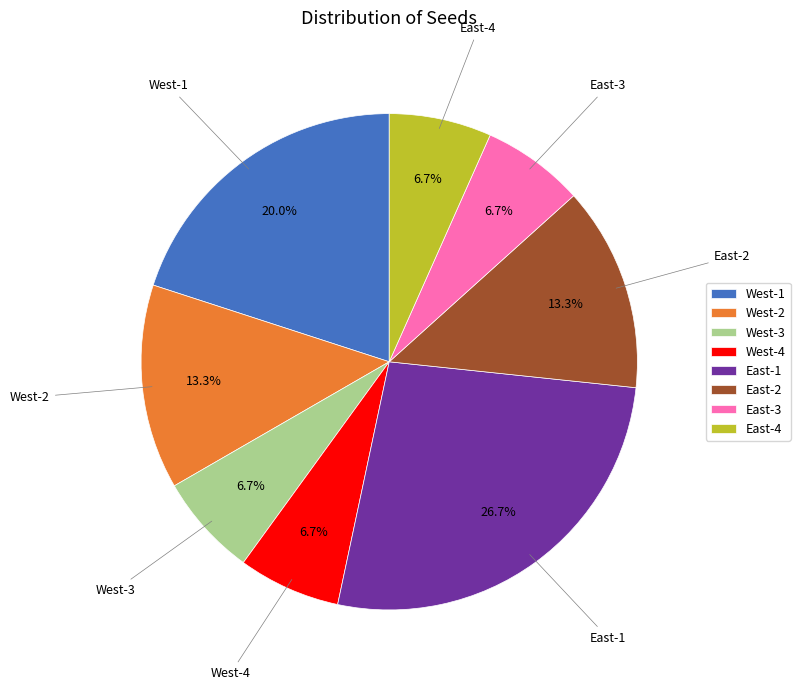

How many slices are in this pie chart?

8